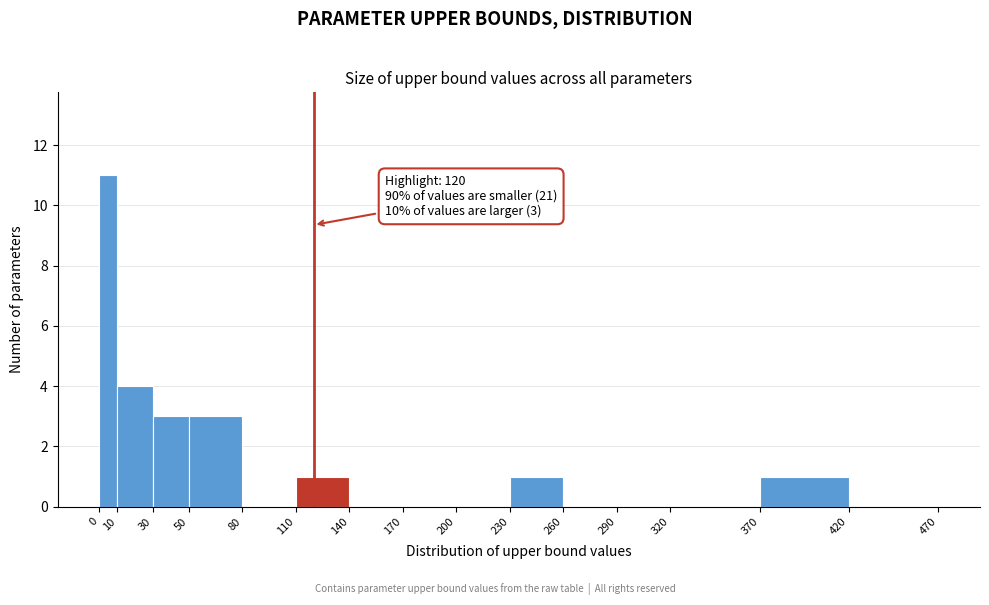

Over which range of the x-axis is the bar tallest?

0 to 10